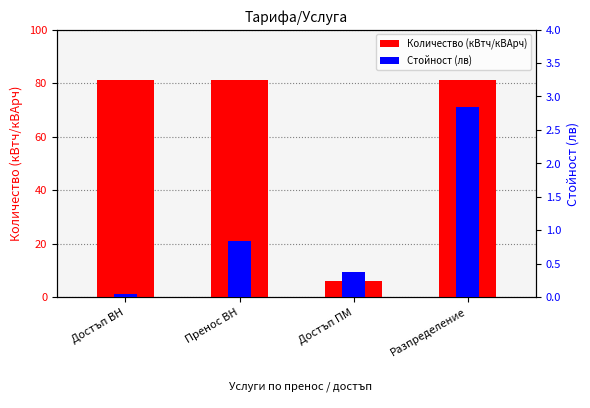

The Стойност (лв) series shows 0.4 at Достъп ПМ. True or false?

True